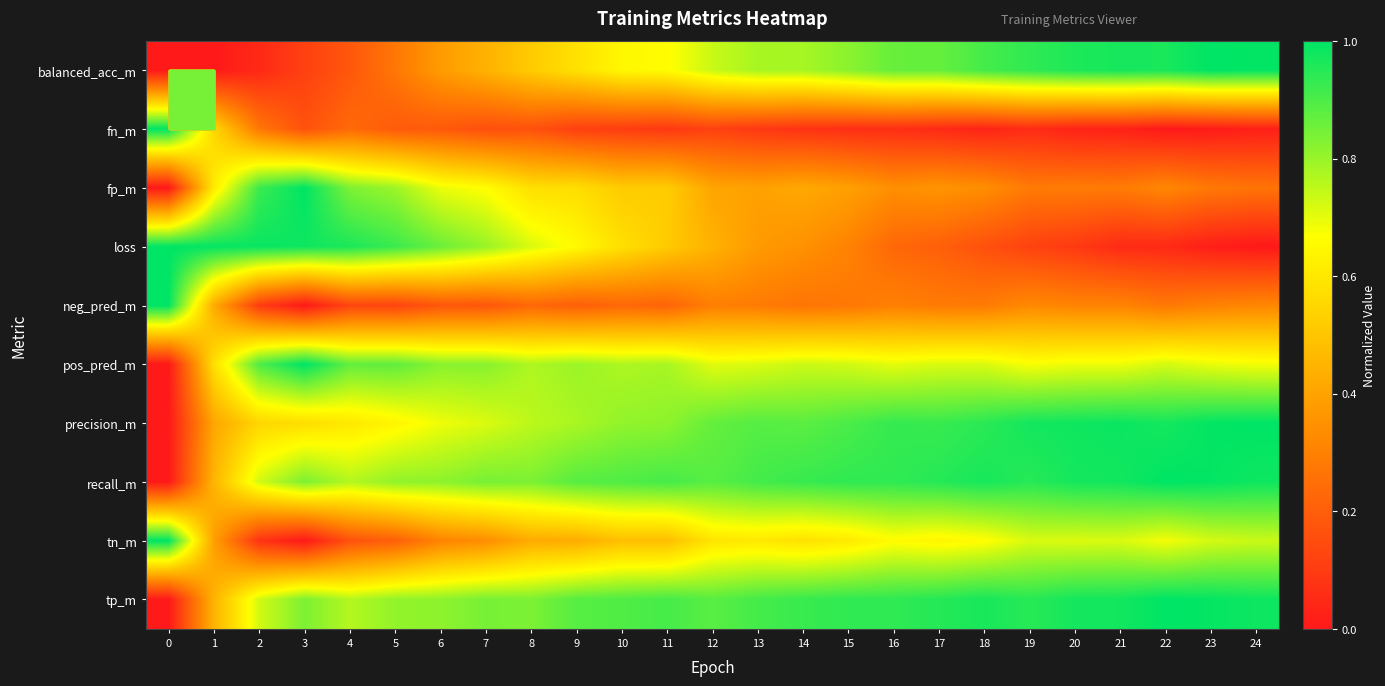

Reading left to right, what are all the values shown in this chart?

row_0: 0=0.0	1=0.0	2=0.0	3=0.1	4=0.2	5=0.3	6=0.4	7=0.4	8=0.5	9=0.6	10=0.6	11=0.7	12=0.7	13=0.8	14=0.8	15=0.8	16=0.9	17=0.9	18=0.9	19=0.9	20=1.0	21=1.0	22=1.0	23=1.0	24=1.0
row_1: 0=1.0	1=0.6	2=0.3	3=0.2	4=0.2	5=0.2	6=0.2	7=0.2	8=0.2	9=0.1	10=0.1	11=0.1	12=0.1	13=0.1	14=0.1	15=0.1	16=0.1	17=0.0	18=0.0	19=0.1	20=0.0	21=0.0	22=0.0	23=0.0	24=0.0
row_2: 0=0.0	1=0.6	2=0.9	3=1.0	4=0.8	5=0.8	6=0.7	7=0.7	8=0.6	9=0.6	10=0.5	11=0.5	12=0.4	13=0.4	14=0.4	15=0.4	16=0.3	17=0.4	18=0.3	19=0.3	20=0.3	21=0.3	22=0.3	23=0.3	24=0.3
row_3: 0=1.0	1=1.0	2=1.0	3=1.0	4=1.0	5=0.9	6=0.9	7=0.8	8=0.7	9=0.7	10=0.6	11=0.5	12=0.4	13=0.4	14=0.3	15=0.3	16=0.2	17=0.2	18=0.2	19=0.1	20=0.1	21=0.1	22=0.0	23=0.0	24=0.0
row_4: 0=1.0	1=0.4	2=0.1	3=0.0	4=0.1	5=0.1	6=0.2	7=0.2	8=0.2	9=0.2	10=0.2	11=0.2	12=0.3	13=0.3	14=0.3	15=0.3	16=0.3	17=0.3	18=0.3	19=0.3	20=0.3	21=0.3	22=0.3	23=0.3	24=0.3
row_5: 0=0.0	1=0.6	2=0.9	3=1.0	4=0.9	5=0.9	6=0.8	7=0.8	8=0.8	9=0.8	10=0.8	11=0.8	12=0.7	13=0.7	14=0.7	15=0.7	16=0.7	17=0.7	18=0.7	19=0.7	20=0.7	21=0.7	22=0.7	23=0.7	24=0.7
row_6: 0=0.0	1=0.4	2=0.5	3=0.6	4=0.6	5=0.6	6=0.7	7=0.7	8=0.8	9=0.8	10=0.8	11=0.8	12=0.9	13=0.9	14=0.9	15=0.9	16=0.9	17=0.9	18=0.9	19=1.0	20=1.0	21=1.0	22=1.0	23=1.0	24=1.0
row_7: 0=0.0	1=0.5	2=0.7	3=0.8	4=0.8	5=0.8	6=0.8	7=0.8	8=0.8	9=0.9	10=0.9	11=0.9	12=0.9	13=0.9	14=0.9	15=0.9	16=0.9	17=1.0	18=1.0	19=0.9	20=1.0	21=1.0	22=1.0	23=1.0	24=1.0
row_8: 0=1.0	1=0.4	2=0.1	3=0.0	4=0.2	5=0.2	6=0.3	7=0.3	8=0.4	9=0.4	10=0.5	11=0.5	12=0.6	13=0.6	14=0.6	15=0.6	16=0.7	17=0.6	18=0.7	19=0.7	20=0.7	21=0.7	22=0.7	23=0.7	24=0.7
row_9: 0=0.0	1=0.4	2=0.7	3=0.8	4=0.8	5=0.8	6=0.8	7=0.8	8=0.8	9=0.9	10=0.9	11=0.9	12=0.9	13=0.9	14=0.9	15=0.9	16=0.9	17=1.0	18=1.0	19=0.9	20=1.0	21=1.0	22=1.0	23=1.0	24=1.0